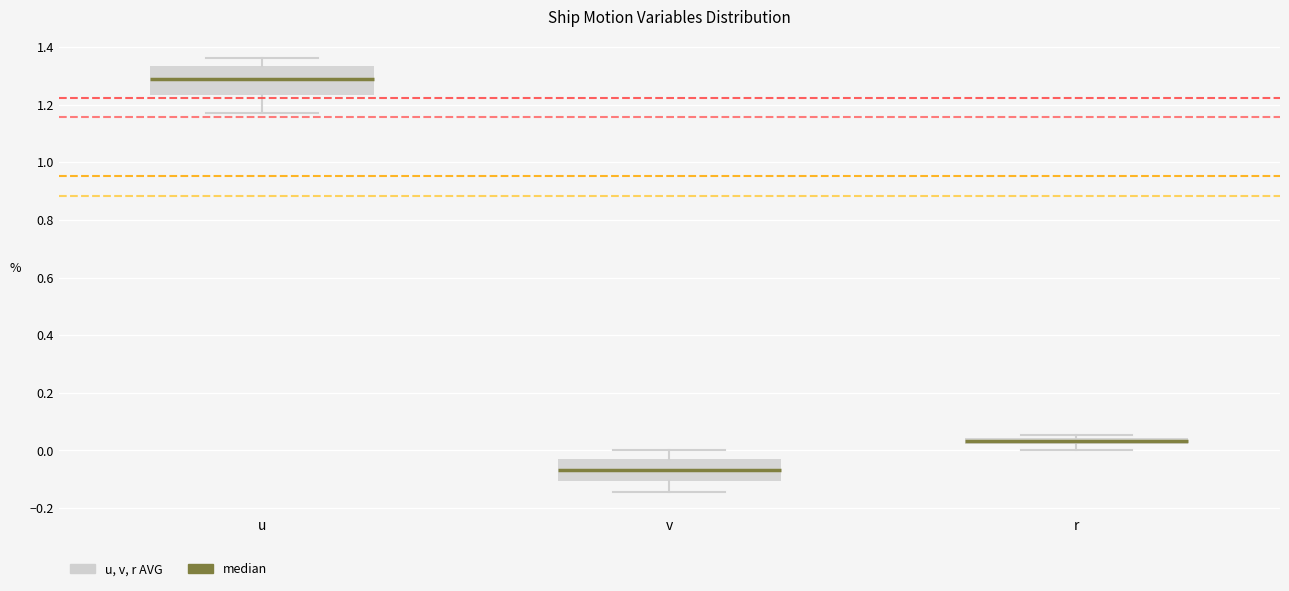

Where does the lower whisker of the box for r end on the y-axis? The values are not printed on the chart, so give them approximately, as read against the axis.

0.00